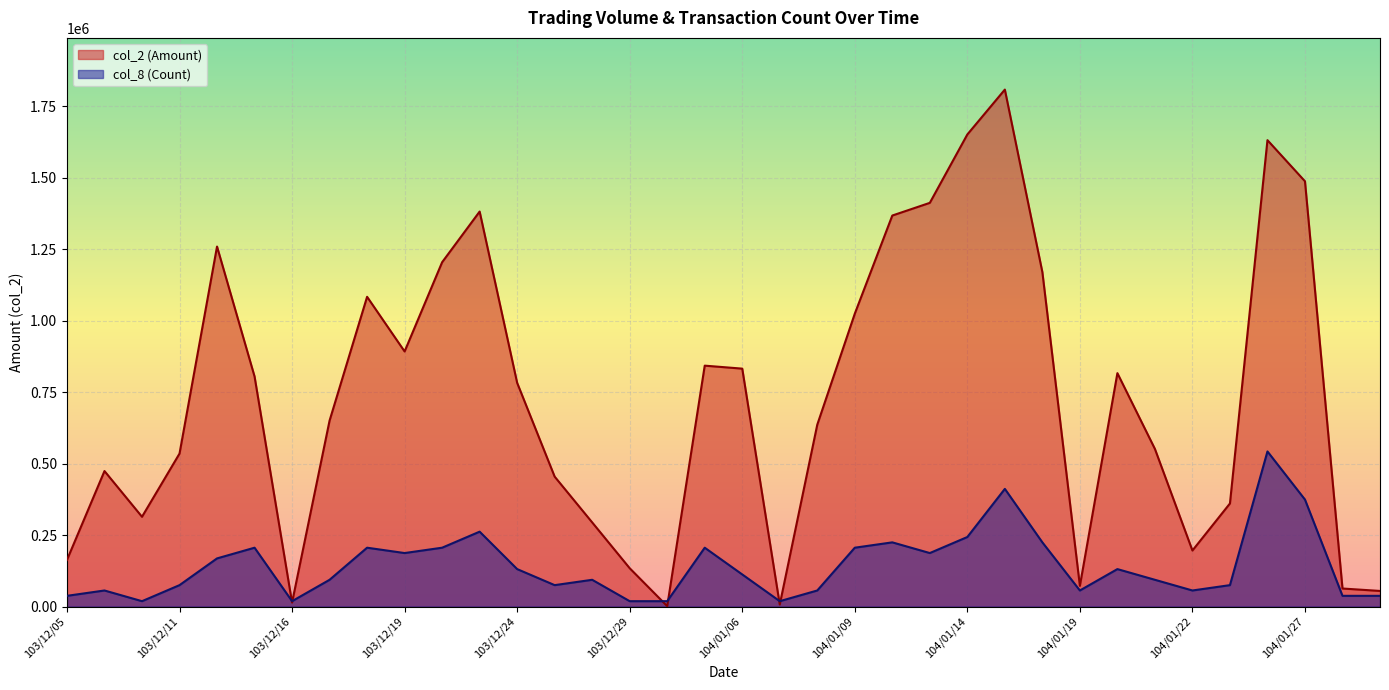

What are all the series names shown in the legend?

col_2 (Amount), col_8 (Count)